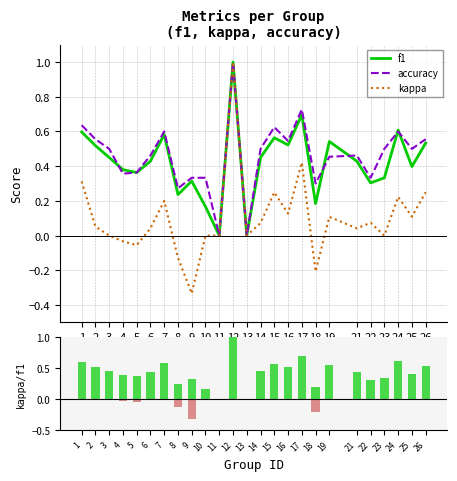

Rank the series at 19 from lowest to highest value.

kappa, accuracy, f1